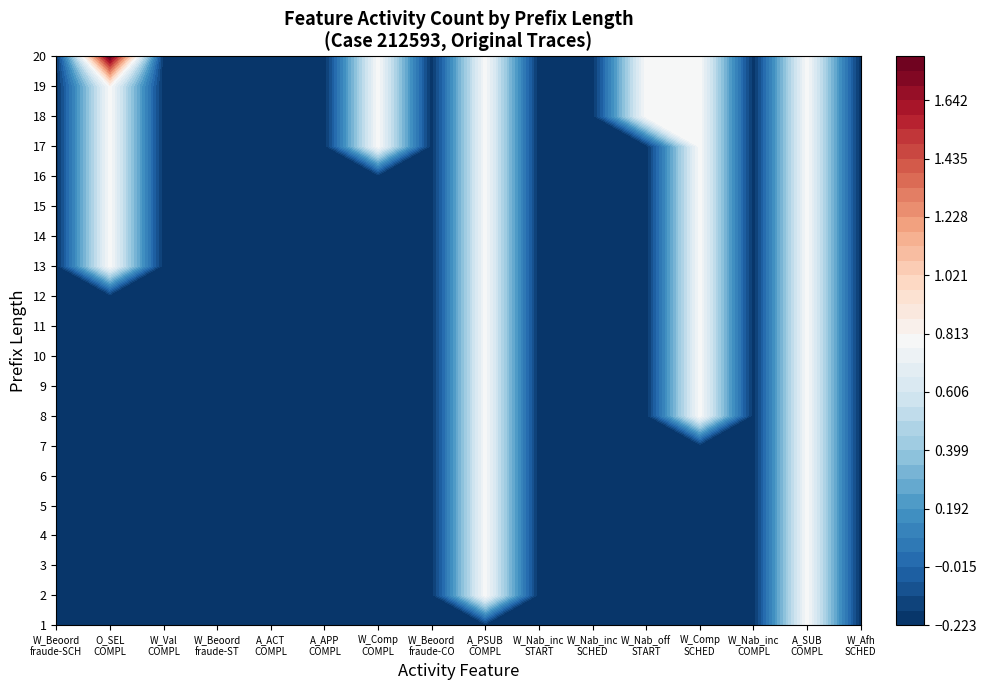

Which has a higher value, 19 or 17?

19